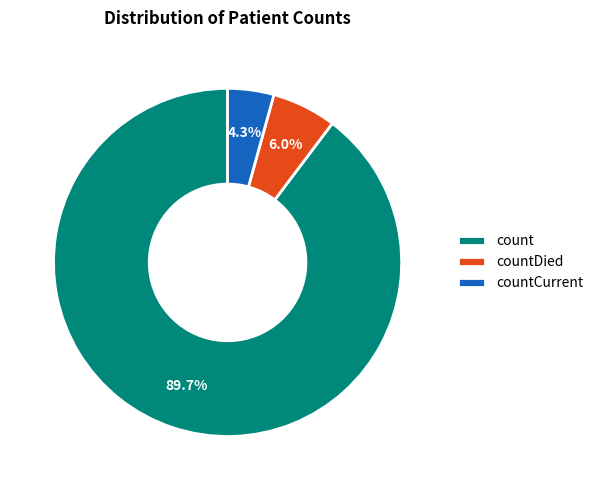

To the nearest percent, what portion does countDied represent?

6%